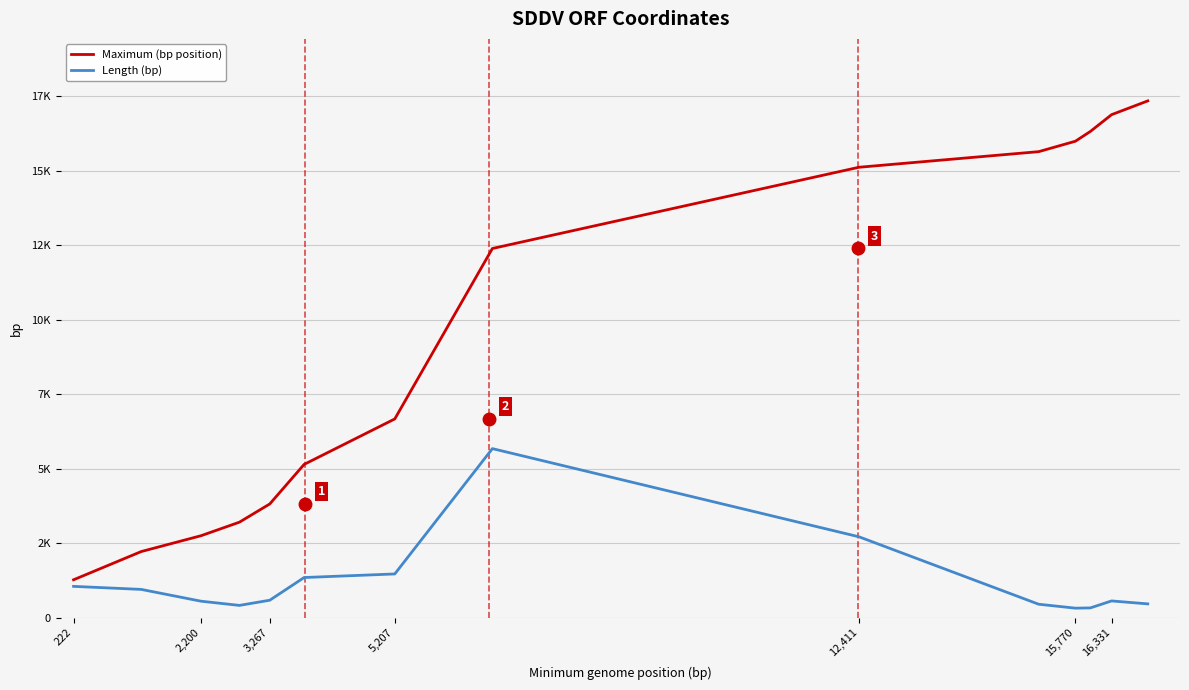

True or false: Maximum (bp position) and Length (bp) intersect in this chart.

False